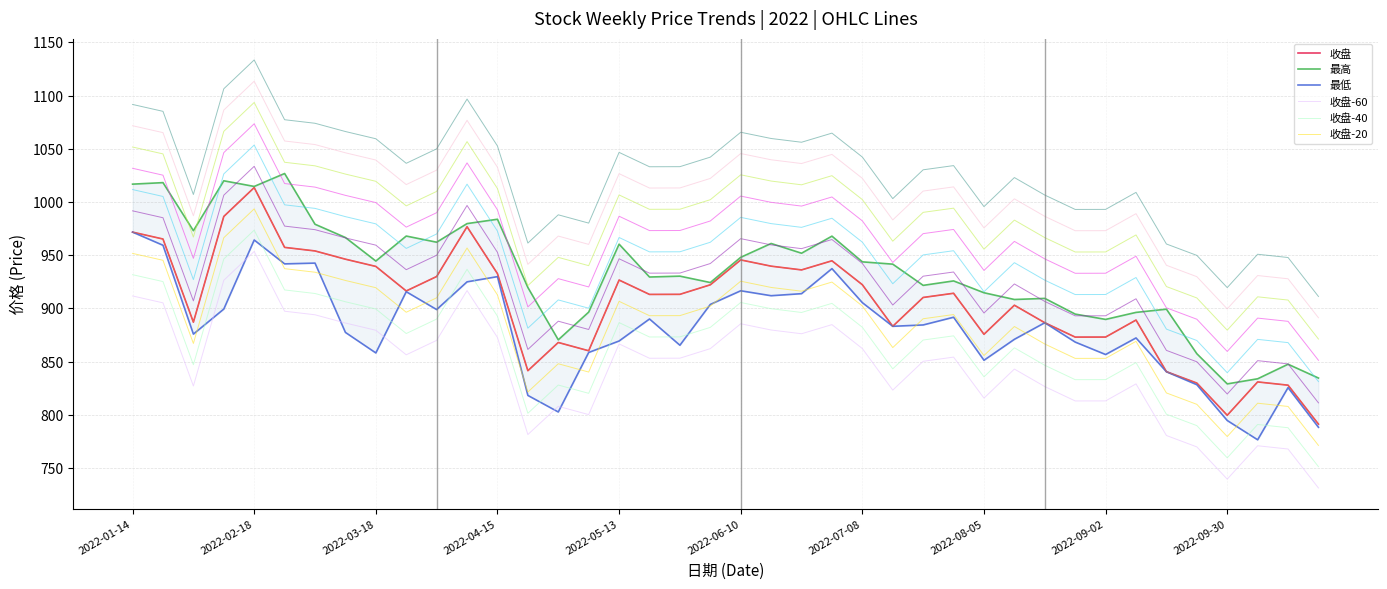

True or false: 最低 has a value of 225.9 at 2022-05-13.

False